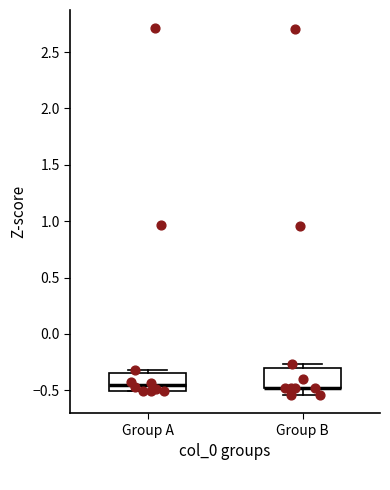

Reading left to right, read every box against the y-axis: the position of its median line, the range the box covers, and the ends of its whiskers. The values are not printed on the chart, so give them approximately, as read against the axis.

Group A: median -0.45, box -0.50 to -0.35, whiskers -0.50 to -0.30
Group B: median -0.50 (drawn on the box's lower edge), box -0.50 to -0.30, whiskers -0.55 to -0.25